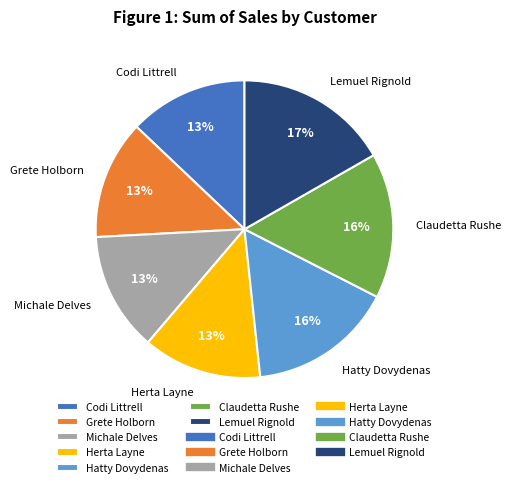

How many slices are in this pie chart?

7